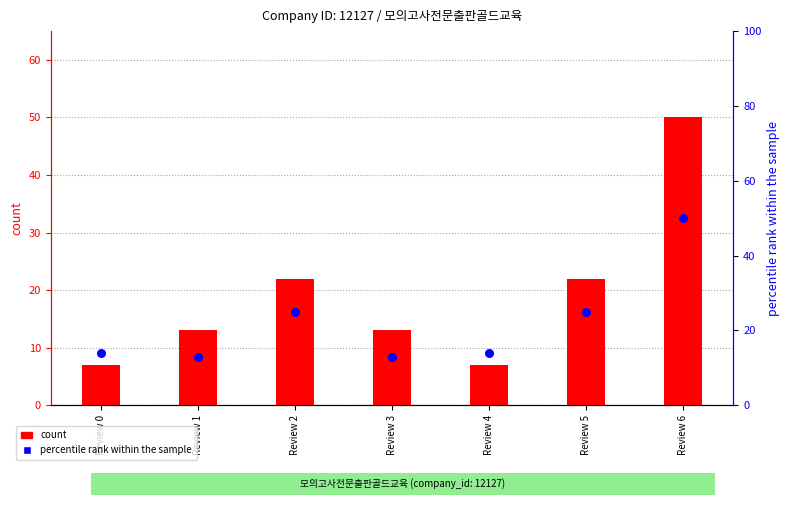

What is the total value across all series at Review 5?

47